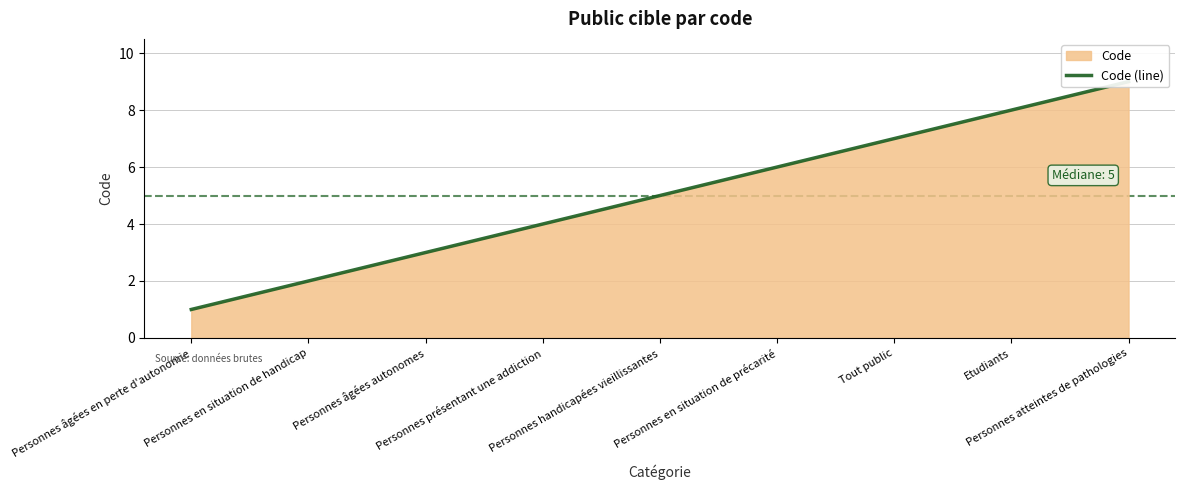

Rank the categories by value from highest to lowest.

Personnes atteintes de pathologies, Etudiants, Tout public, Personnes en situation de précarité, Personnes handicapées vieillissantes, Personnes présentant une addiction, Personnes âgées autonomes, Personnes en situation de handicap, Personnes âgées en perte d'autonomie